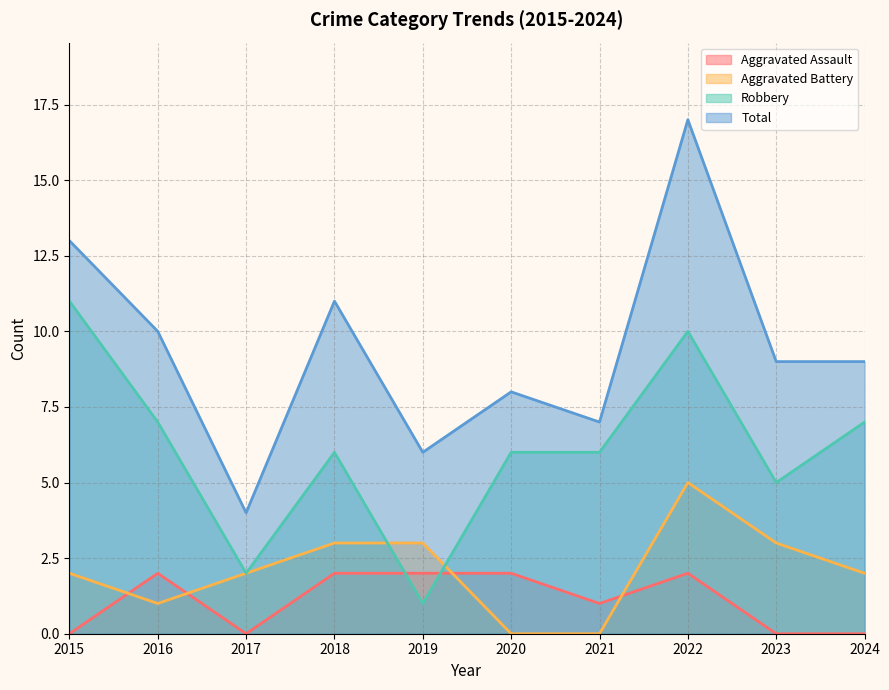

True or false: Robbery and Total intersect in this chart.

False